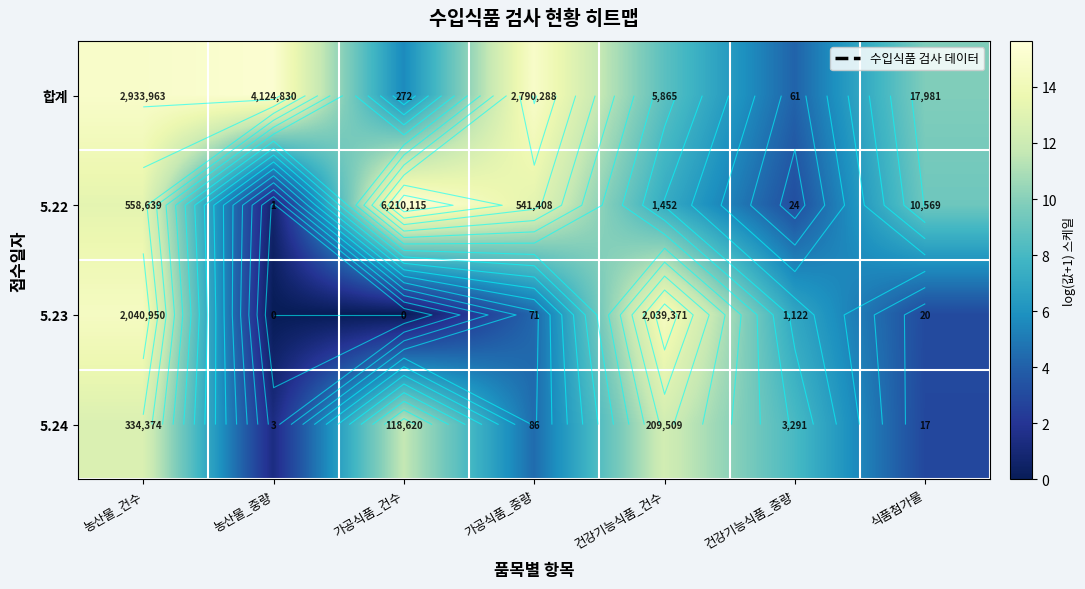

Rank the categories by 5.24 value from highest to lowest.

농산물_건수, 건강기능식품_건수, 가공식품_건수, 건강기능식품_중량, 가공식품_중량, 식품첨가물, 농산물_중량